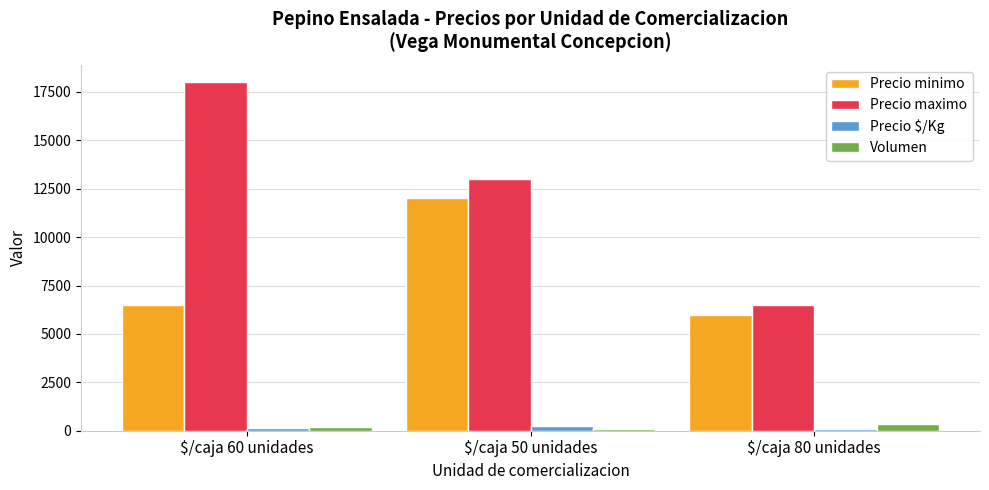

What is the difference between the second highest and minimum values in the Precio minimo series?

500